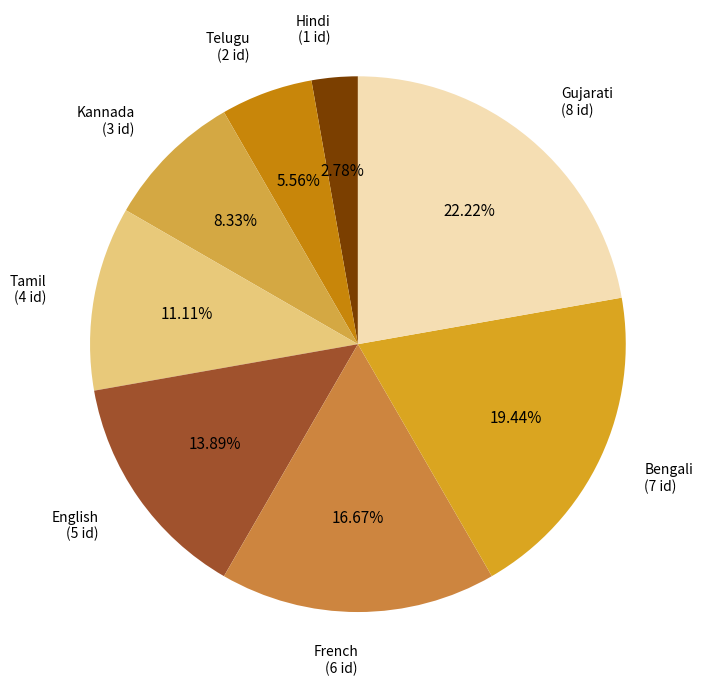

To the nearest percent, what percentage of the pie is Kannada?

8%